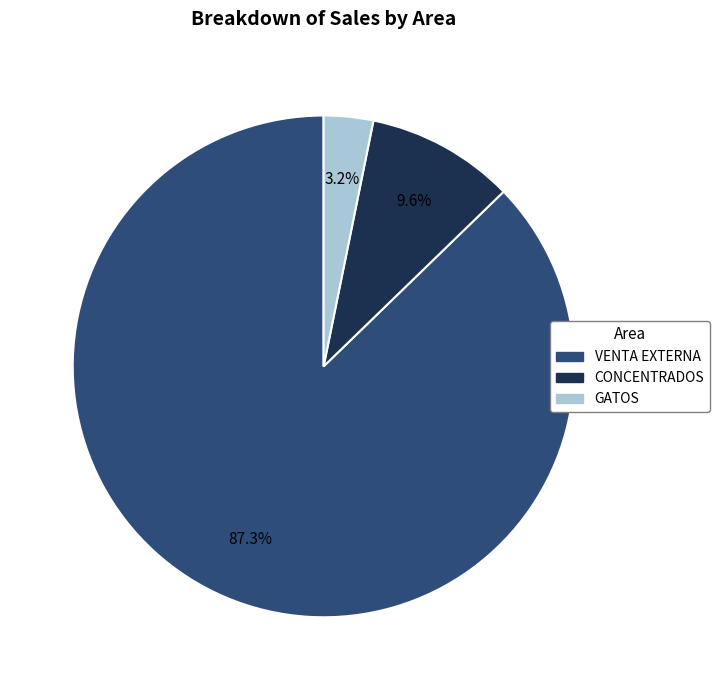

True or false: VENTA EXTERNA accounts for 87% of the total.

True